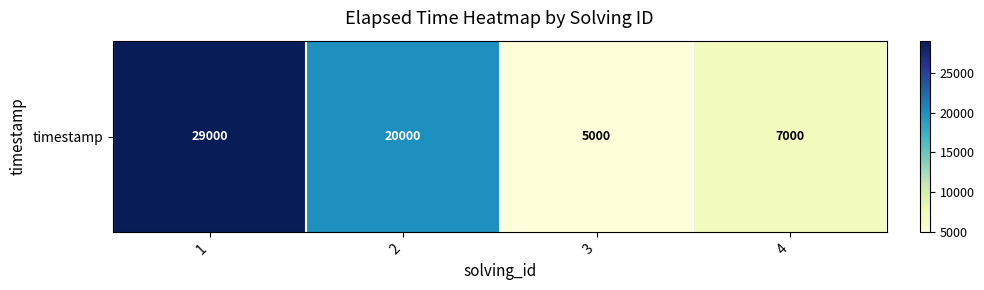

Reading right to left, list all the values displayed in this chart.

7000	5000	20000	29000